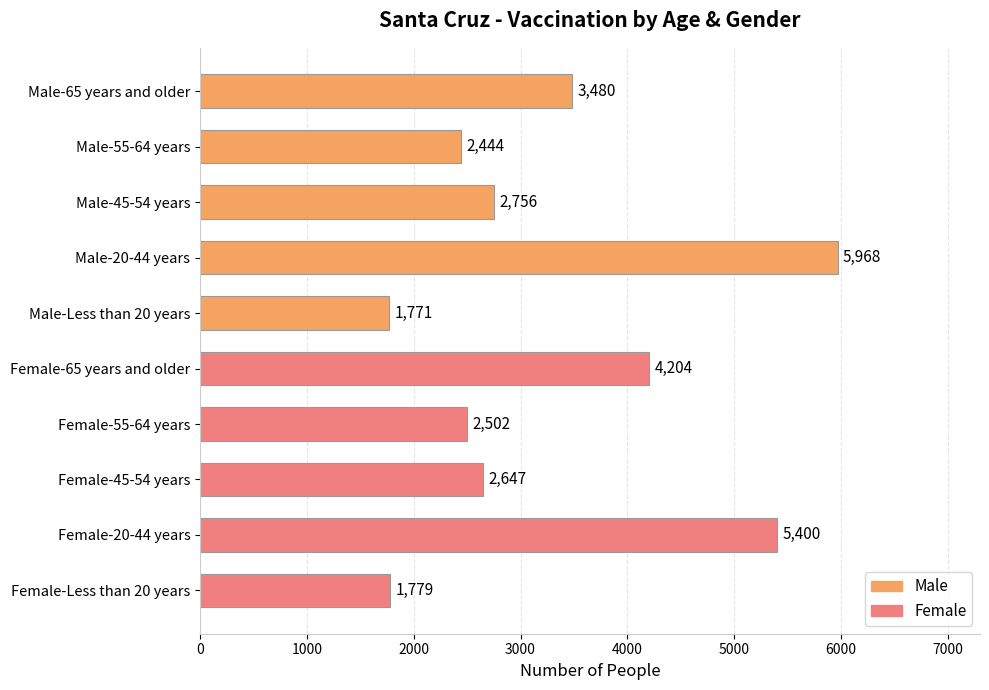

The value at Male-Less than 20 years is 1771. True or false?

True